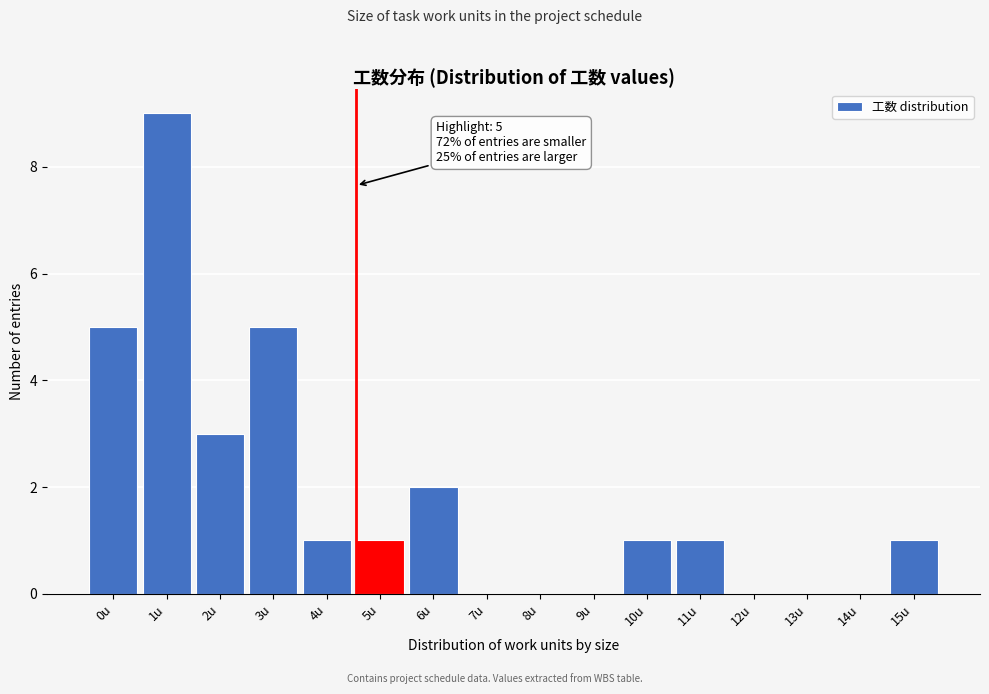

Reading left to right, list all the values displayed in this chart.

0u=5	1u=9	2u=3	3u=5	4u=1	5u=1	6u=2	7u=0	8u=0	9u=0	10u=1	11u=1	12u=0	13u=0	14u=0	15u=1